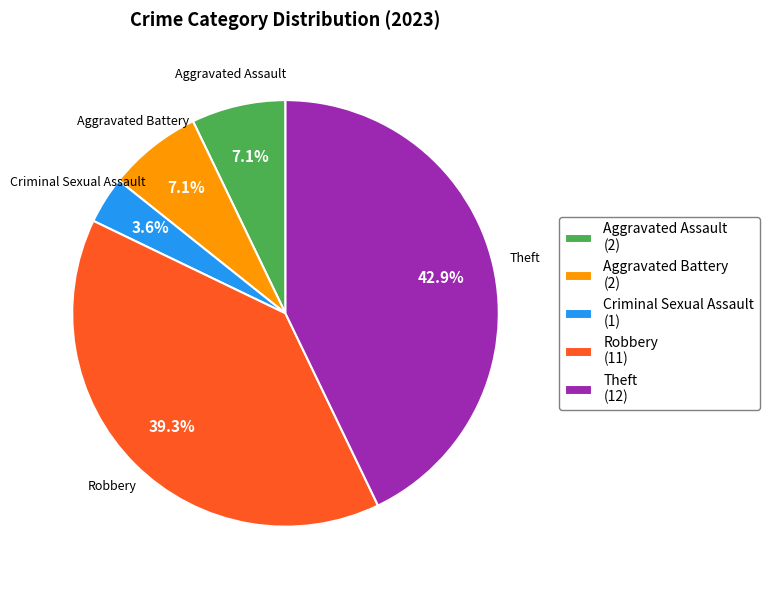

Count the number of slices in the pie.

5